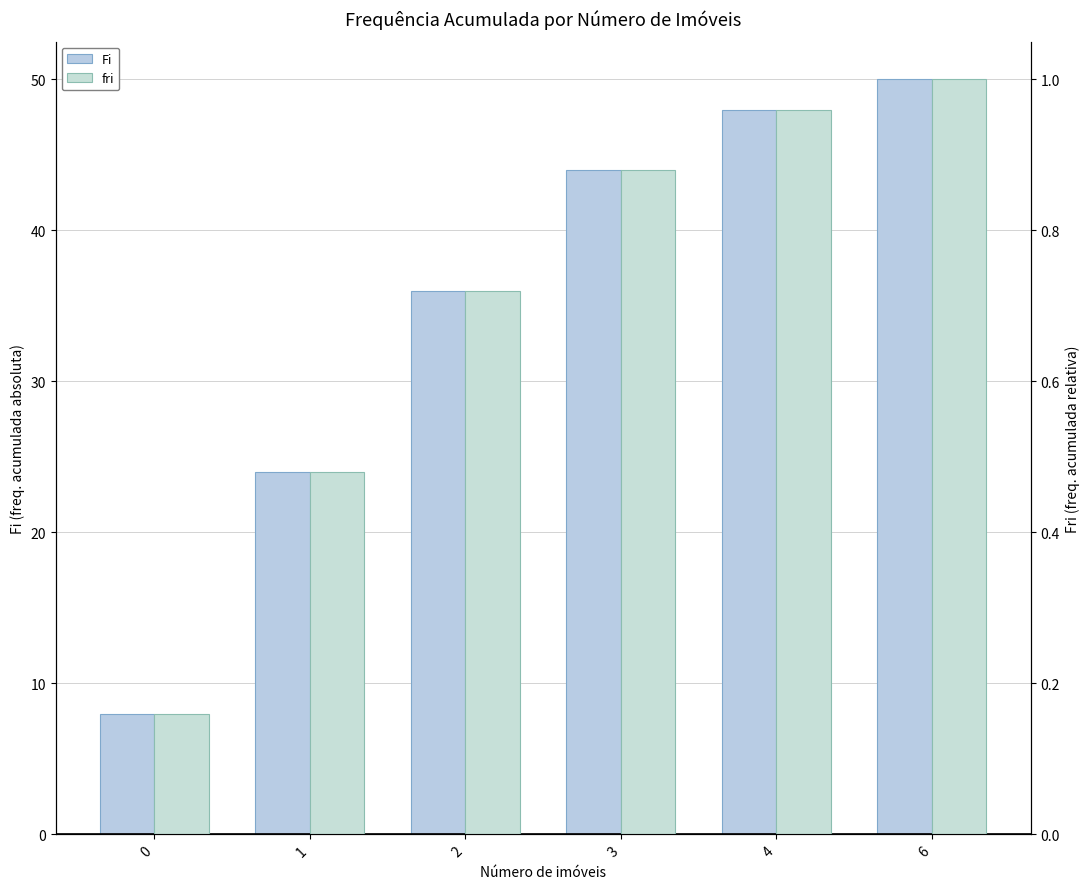

List the series in order of their peak value, highest first.

Fi, fri